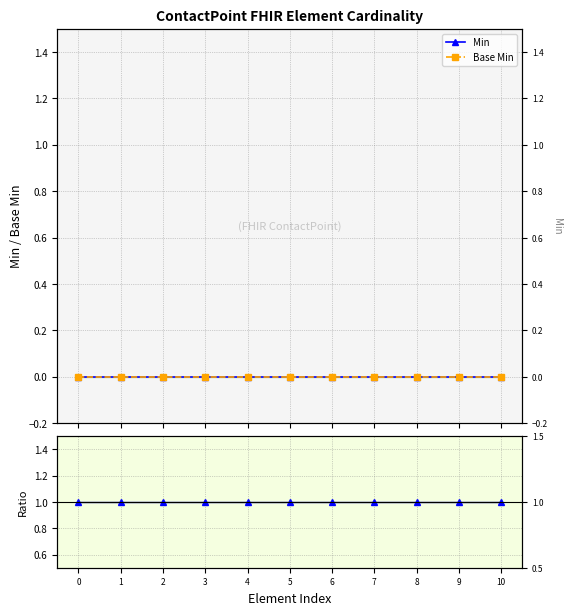

Reading left to right, what are all the values shown in this chart?

Min: 0=0	1=0	2=0	3=0	4=0	5=0	6=0	7=0	8=0	9=0	10=0
Base Min: 0=0	1=0	2=0	3=0	4=0	5=0	6=0	7=0	8=0	9=0	10=0
Base Min / Min: 0=1	1=1	2=1	3=1	4=1	5=1	6=1	7=1	8=1	9=1	10=1